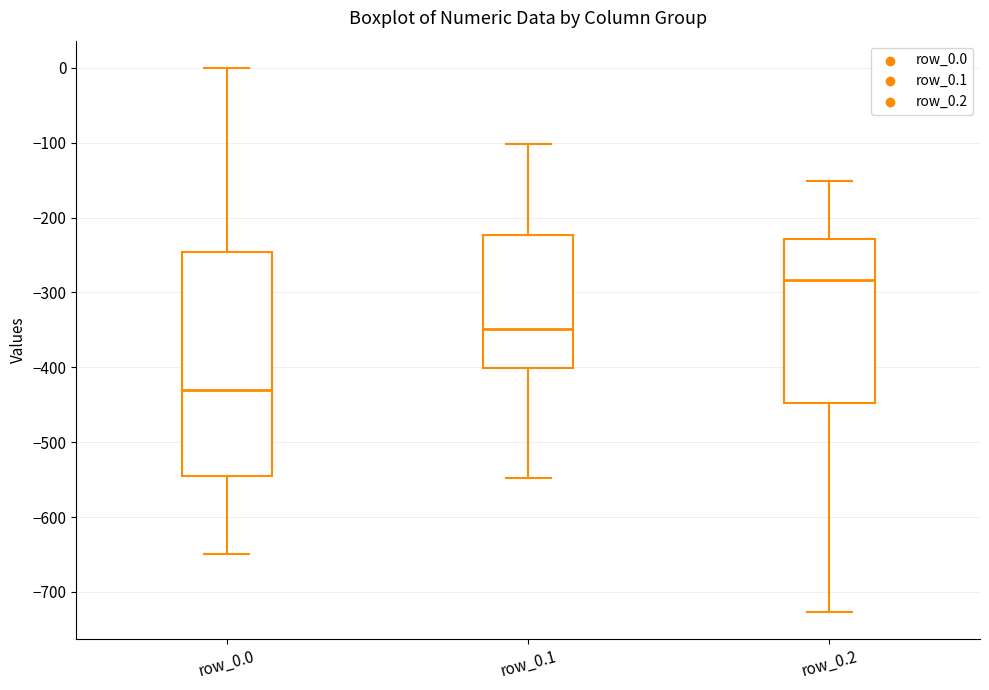

Comparing the boxes themselves (not the whiskers), which one is the tallest?

row_0.0